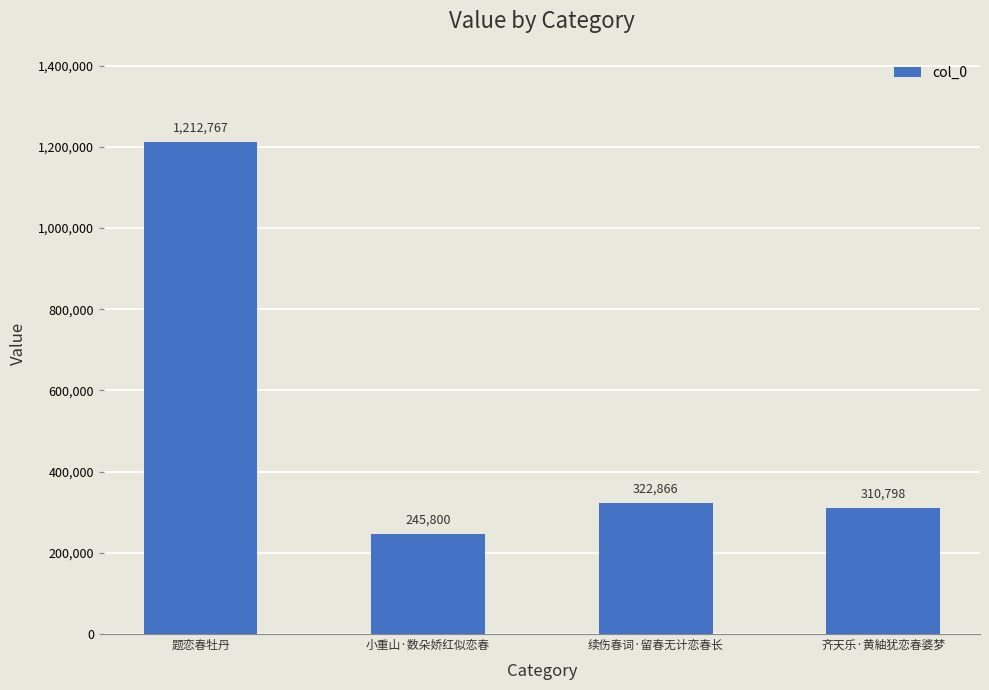

What is the label of the 2nd bar from the right?

续伤春词·留春无计恋春长